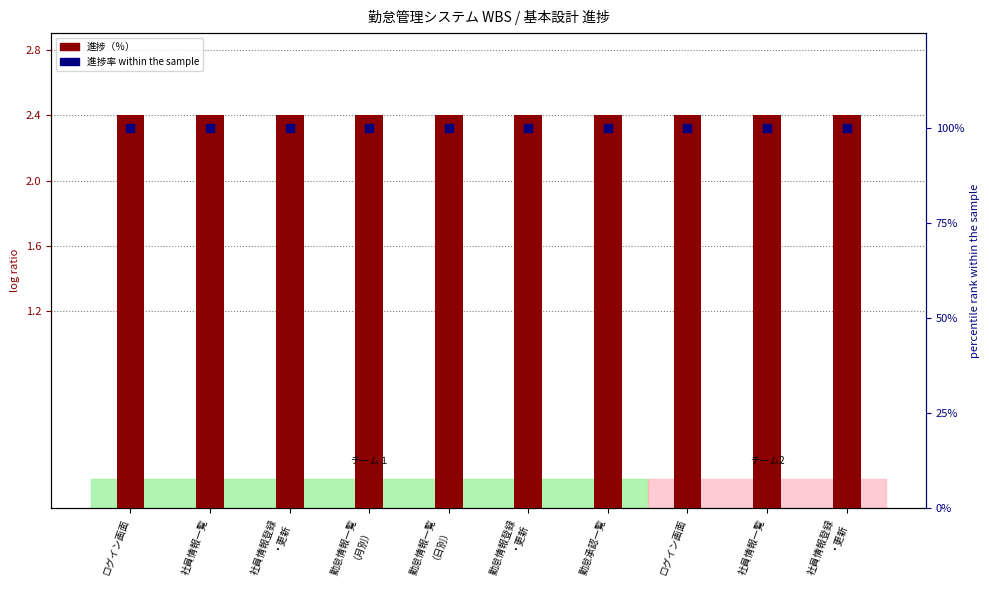

Is the value of 進捗率（%） at 社員情報一覧 greater than the value of 進捗（％） at 社員情報登録
・更新?

Yes